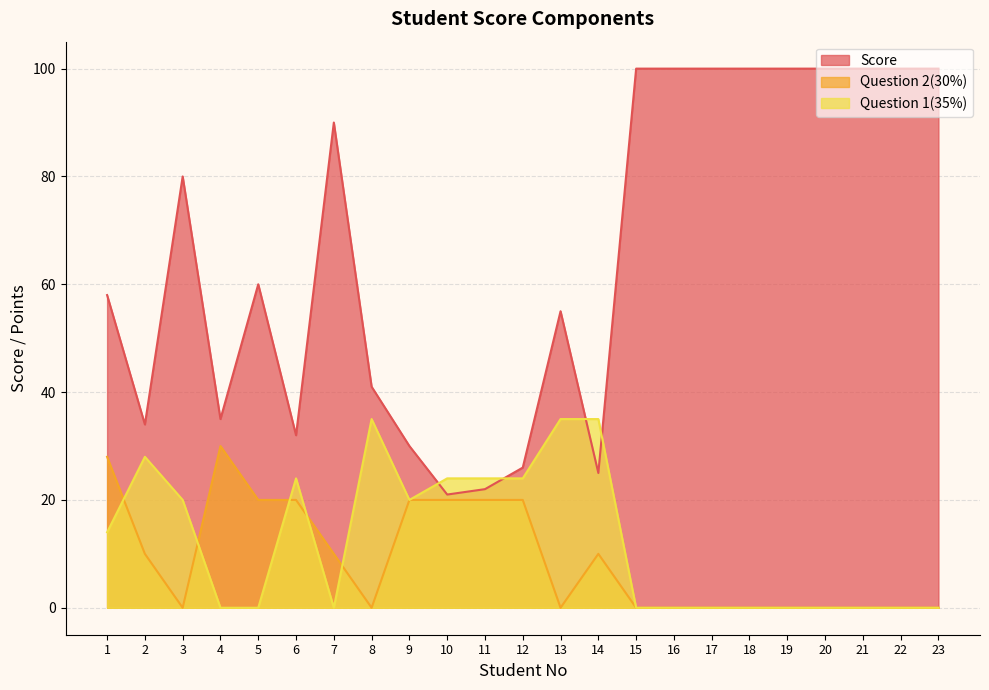

What is the difference between the highest and lowest values at 4?

35